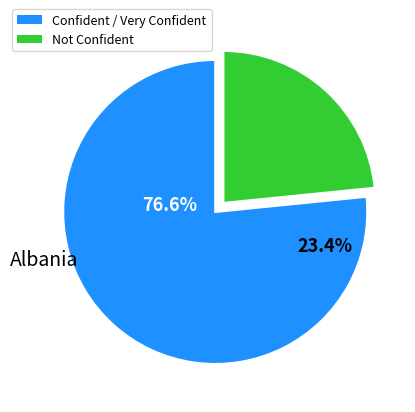

The Female slice represents 54% of the pie. True or false?

False